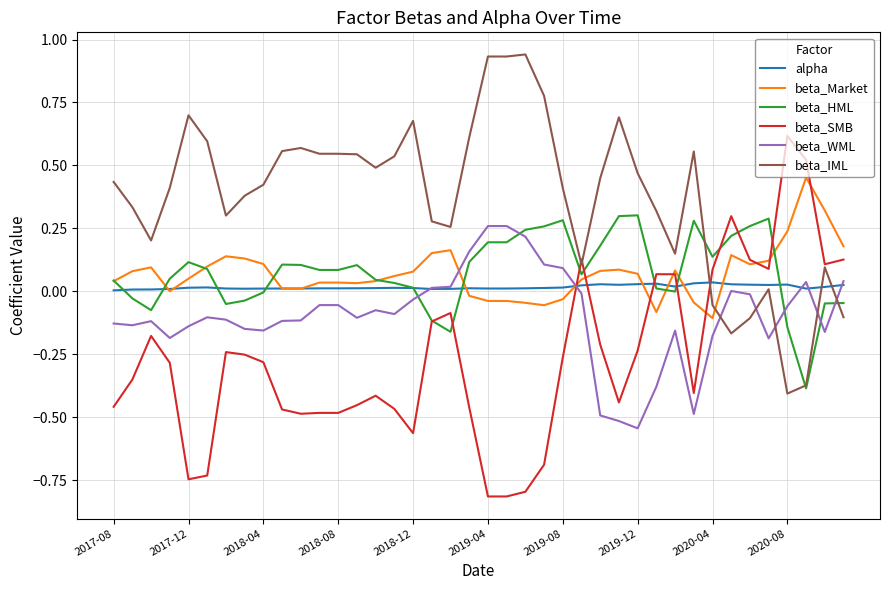

Rank the series by their maximum value, from lowest to highest.

alpha, beta_WML, beta_HML, beta_Market, beta_SMB, beta_IML